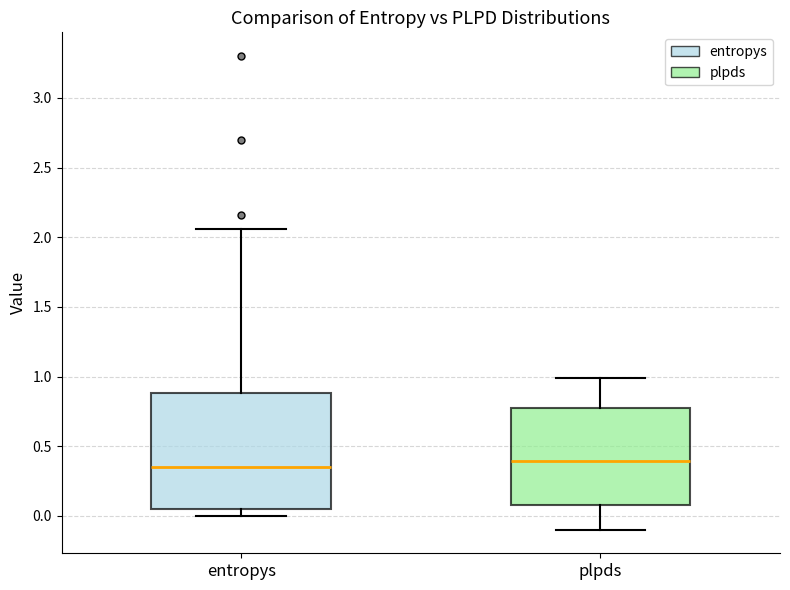

Reading left to right, read every box against the y-axis: the position of its median line, the range the box covers, and the ends of its whiskers. The values are not printed on the chart, so give them approximately, as read against the axis.

entropys: median 0.35, box 0.05 to 0.90, whiskers 0.00 to 2.05
plpds: median 0.40, box 0.10 to 0.80, whiskers -0.10 to 1.00